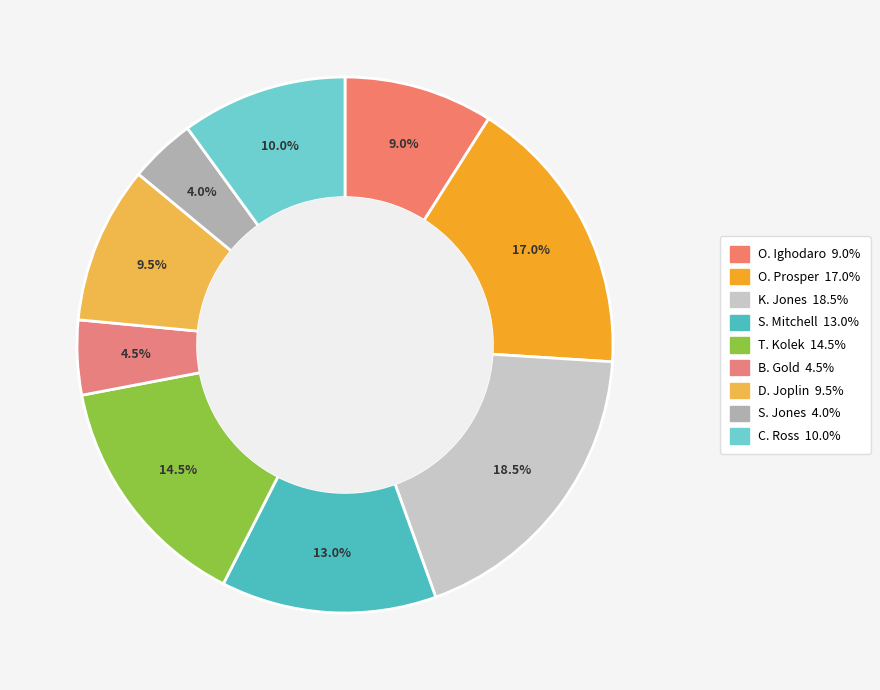

Which slice is the largest?

K. Jones